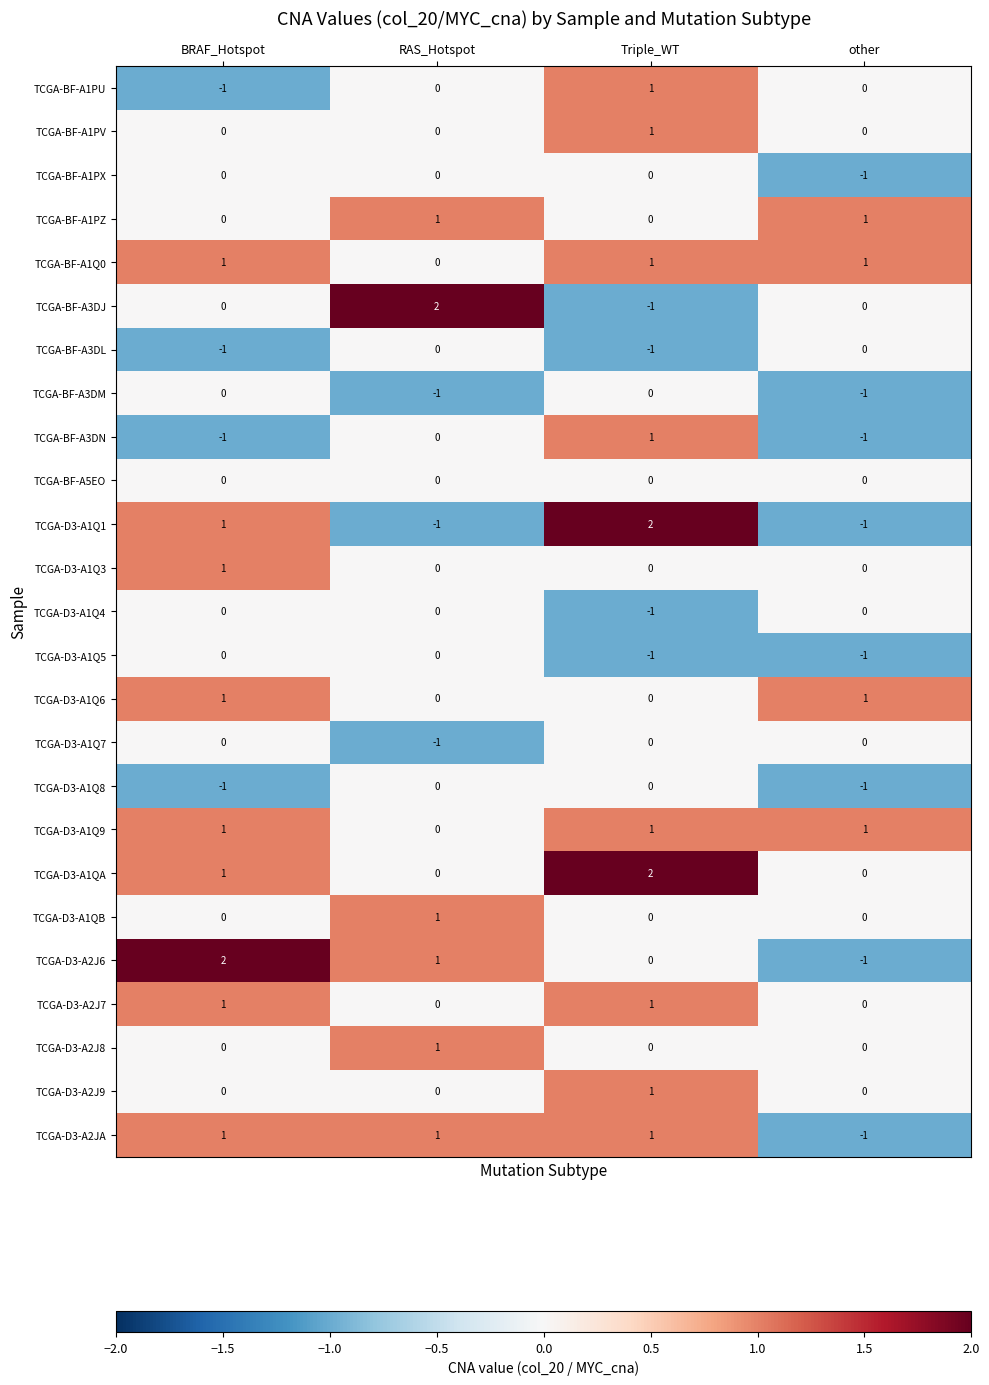

At which category is the sum across all series the highest?

Triple_WT